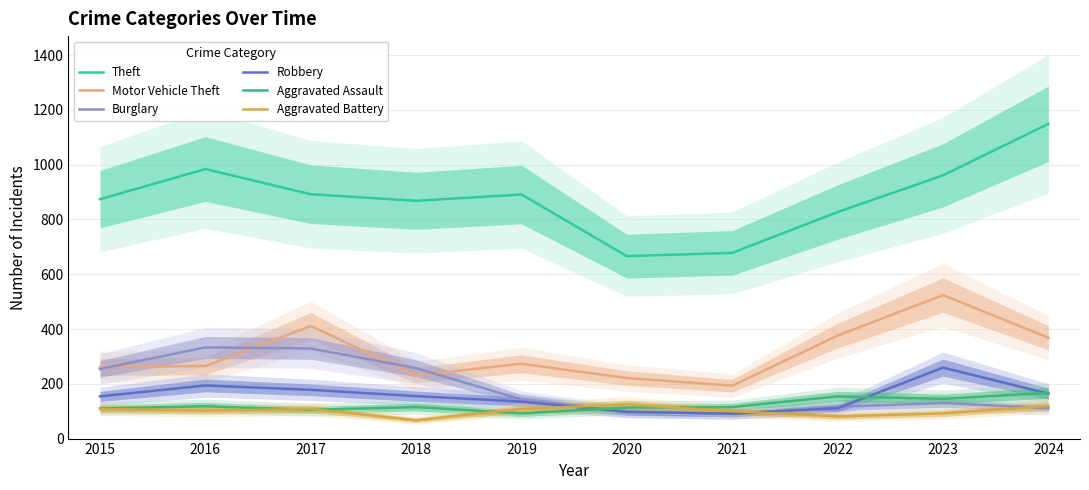

Reading left to right, what are all the values shown in this chart?

Theft: 874	984	892	868	891	666	678	827	961	1149
Motor Vehicle Theft: 261	265	411	231	273	221	193	376	524	368
Burglary: 254	333	329	257	143	100	90	116	130	111
Robbery: 154	194	178	155	135	97	91	111	259	164
Aggravated Assault: 110	118	105	115	92	113	115	154	145	167
Aggravated Battery: 108	102	108	67	108	125	100	81	92	119